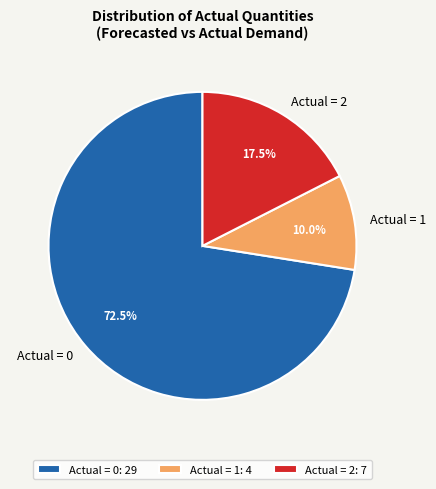

Is Actual = 0 the majority of the pie?

Yes